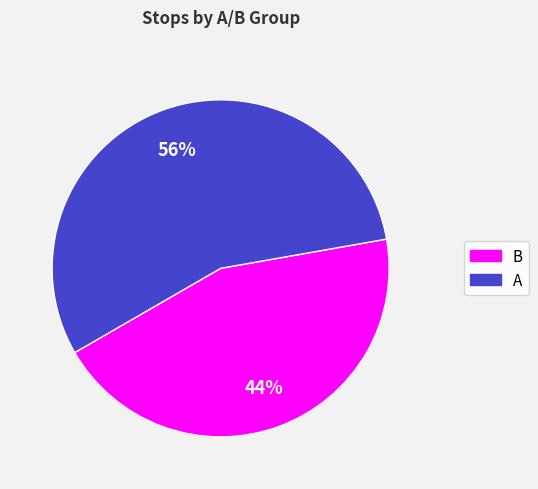

To the nearest percent, what is the combined percentage of B and A?

100%